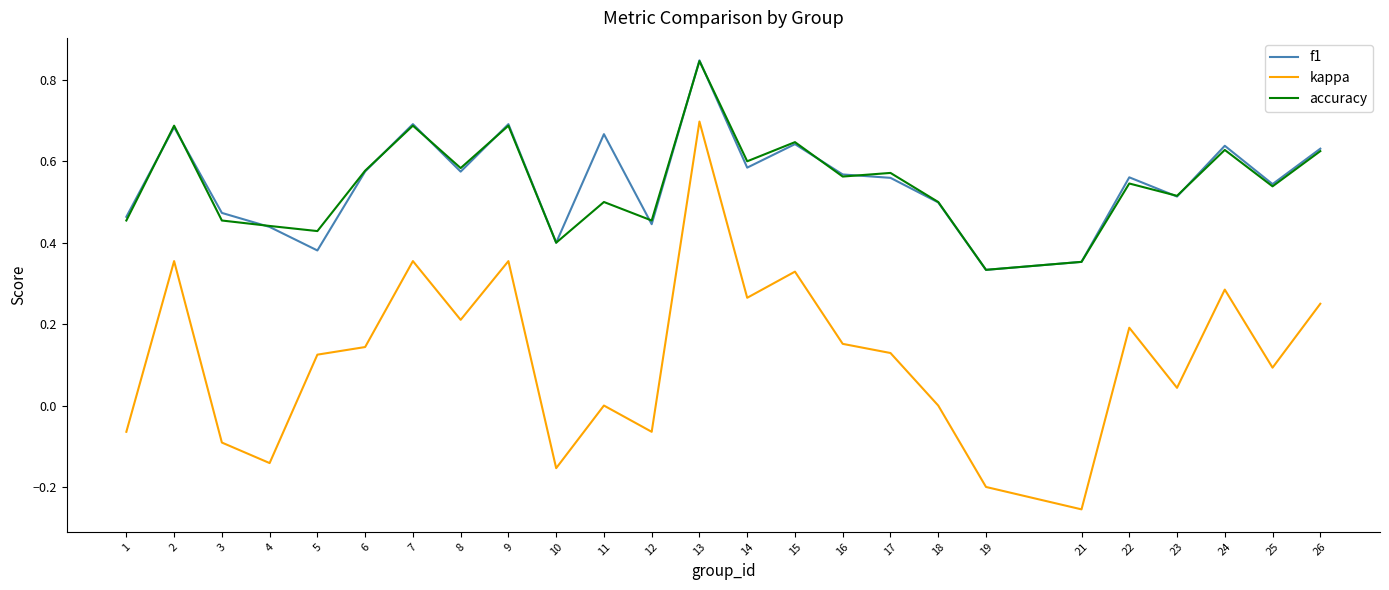

The value of kappa at 24 is 0.5. True or false?

False